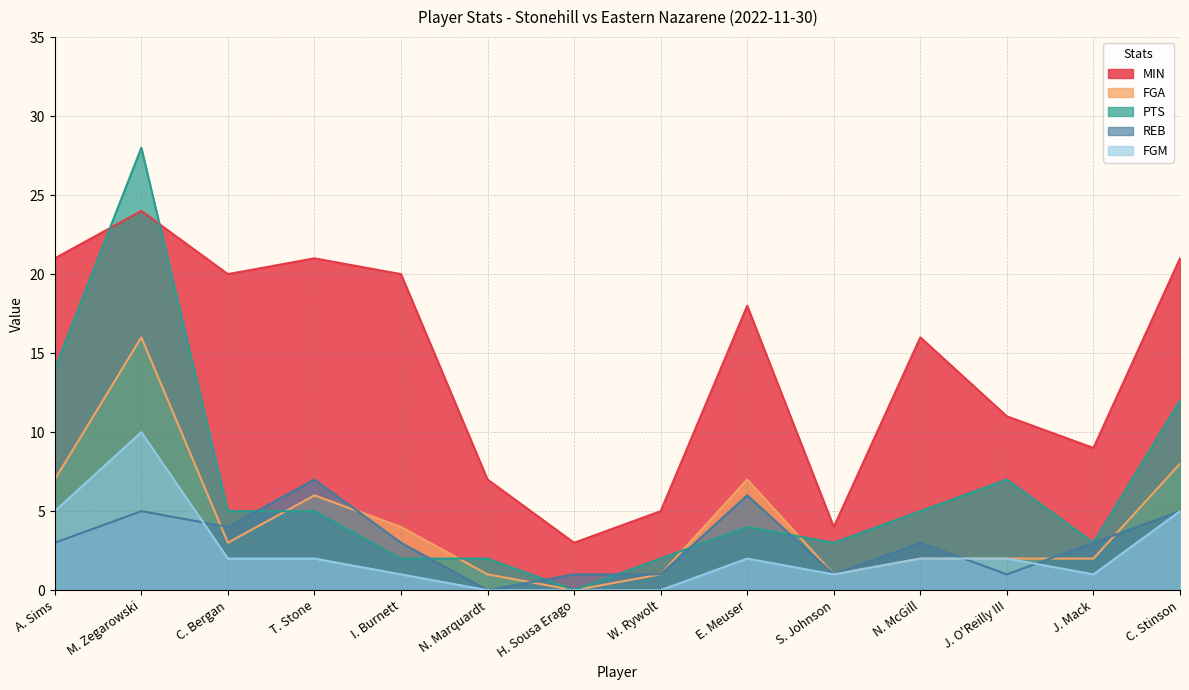

What is the difference between the second highest and minimum values in the REB series?

6